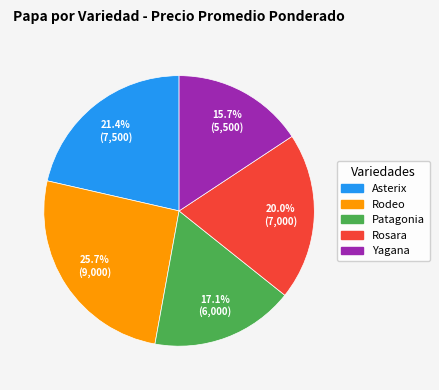

To the nearest percent, what percentage of the pie is Yagana?

16%